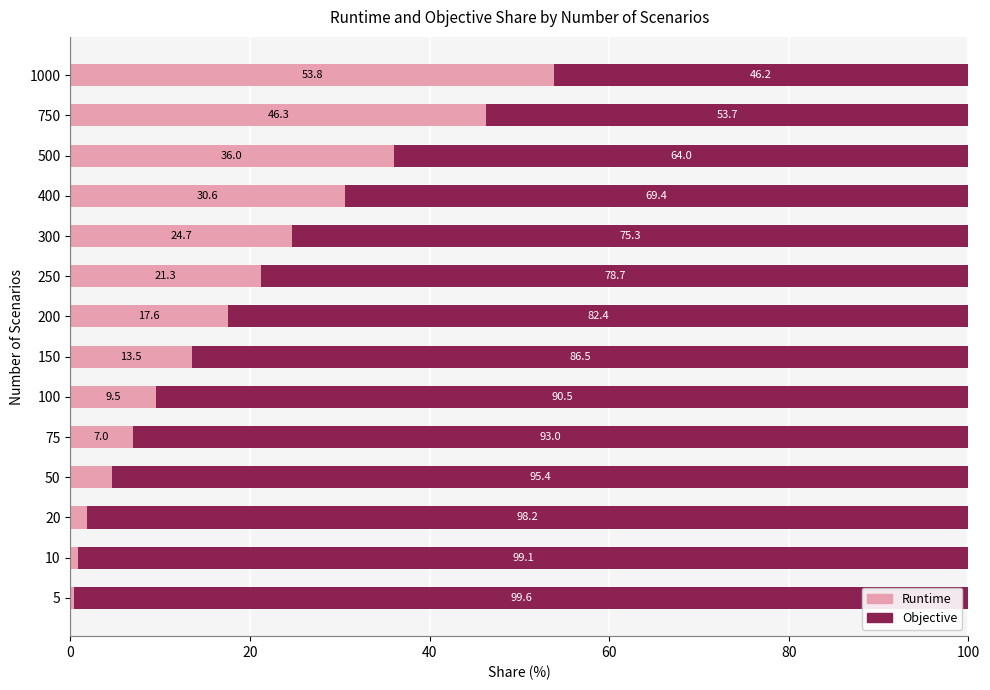

What is the difference between the second highest and second lowest values in the Runtime series?

45.4